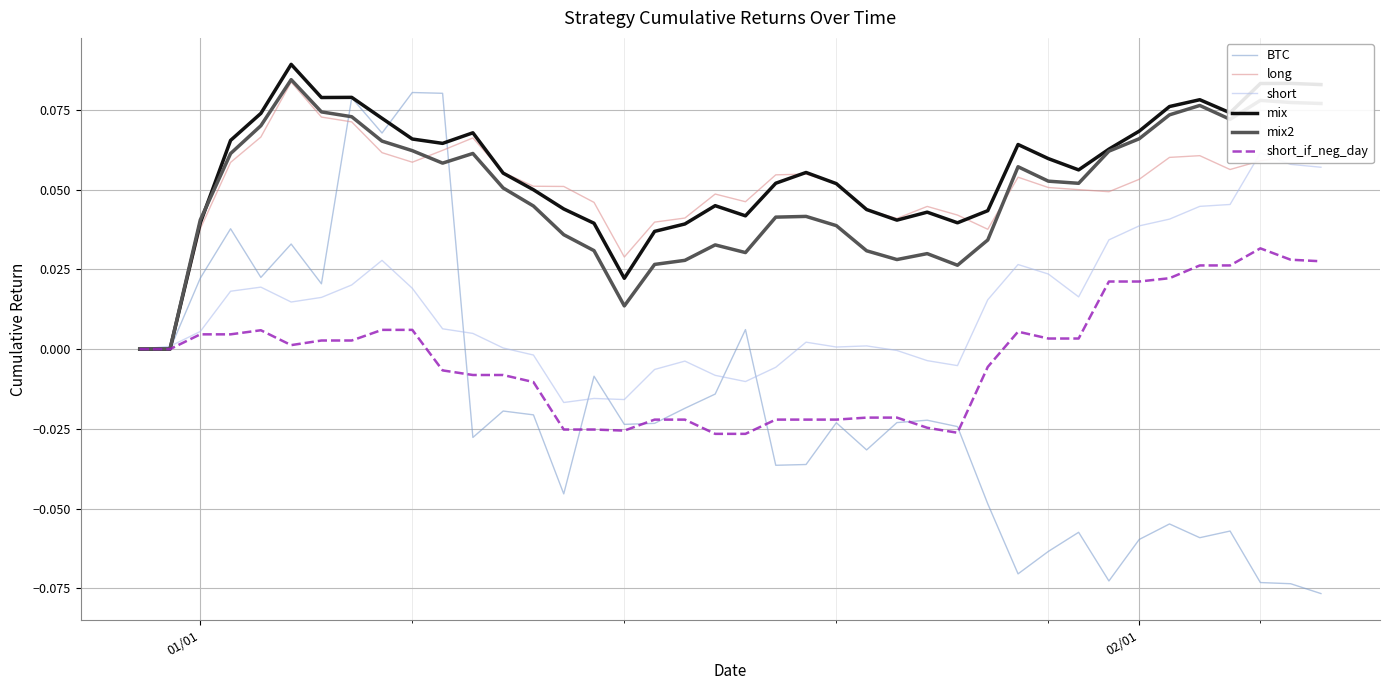

How many data points does each series have?

40